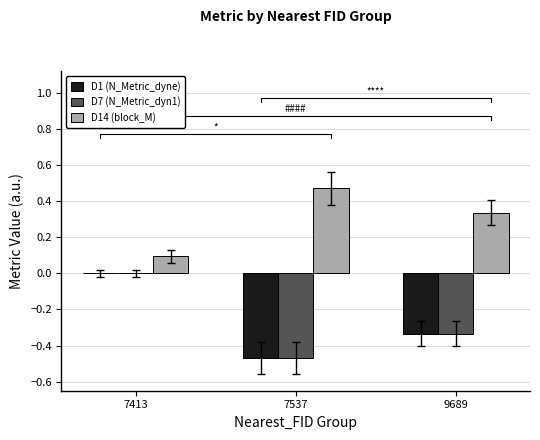

What is the value of the D1 (N_Metric_dyne) bar at the 3rd from the left?

-0.3